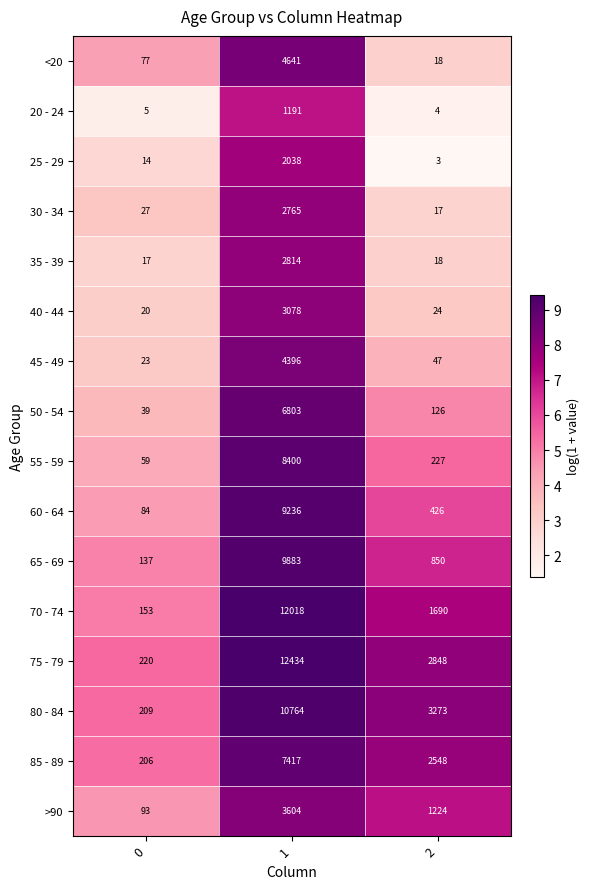

What value does the 25 - 29 series have at 0?

14